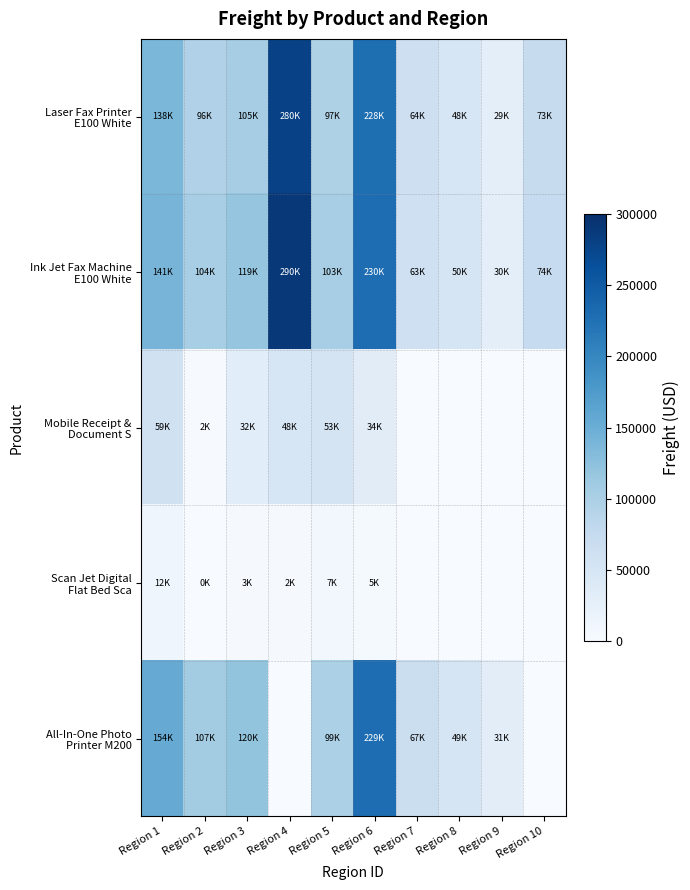

At which category is the sum across all series the highest?

Region 6